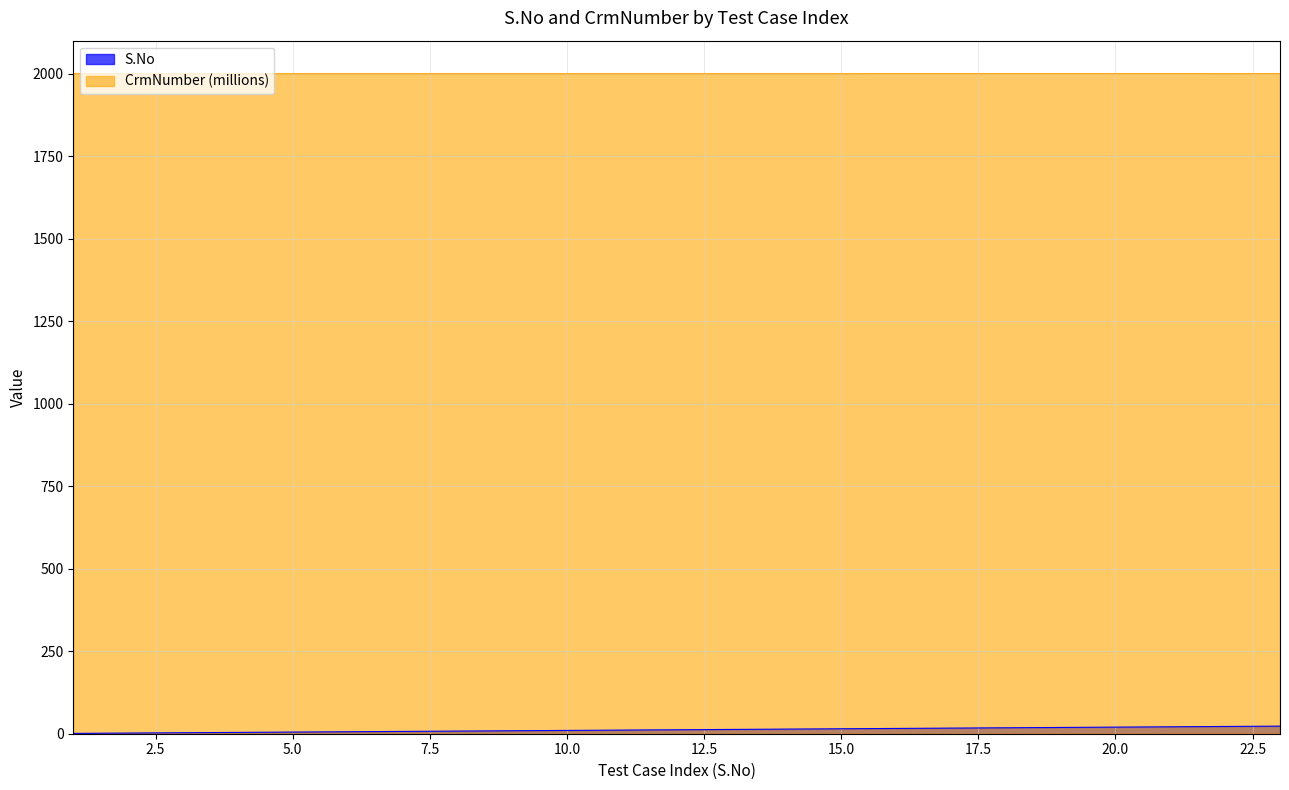

At which label does CrmNumber reach its peak?

16